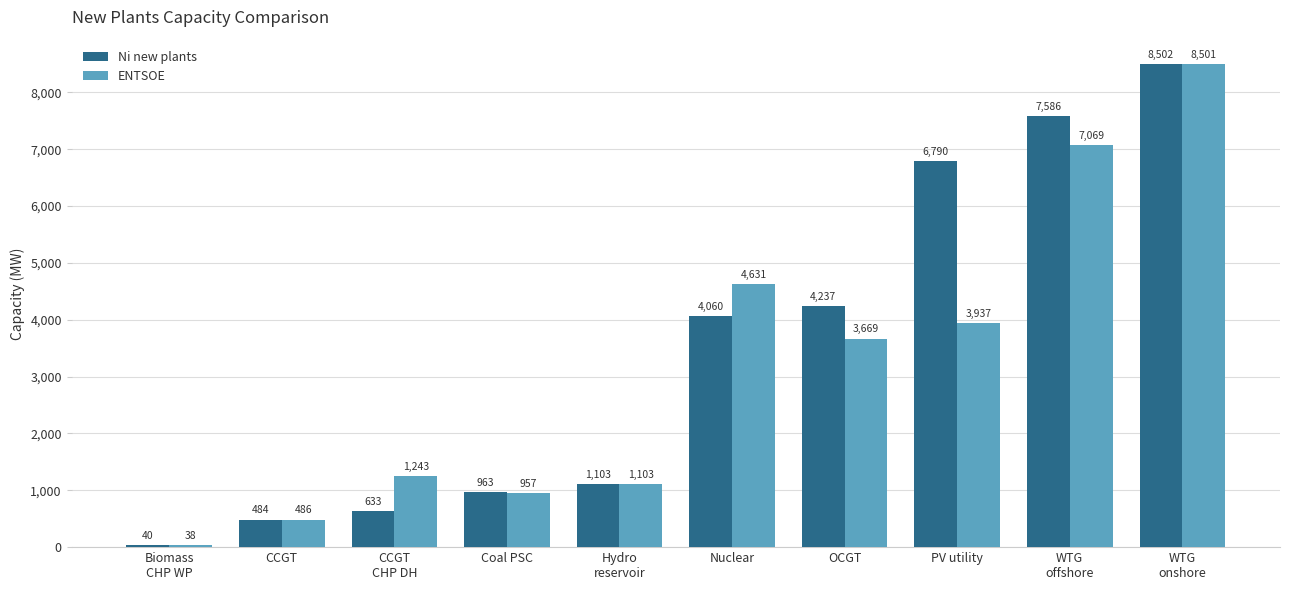

What is the maximum value shown in the chart?

8502.0